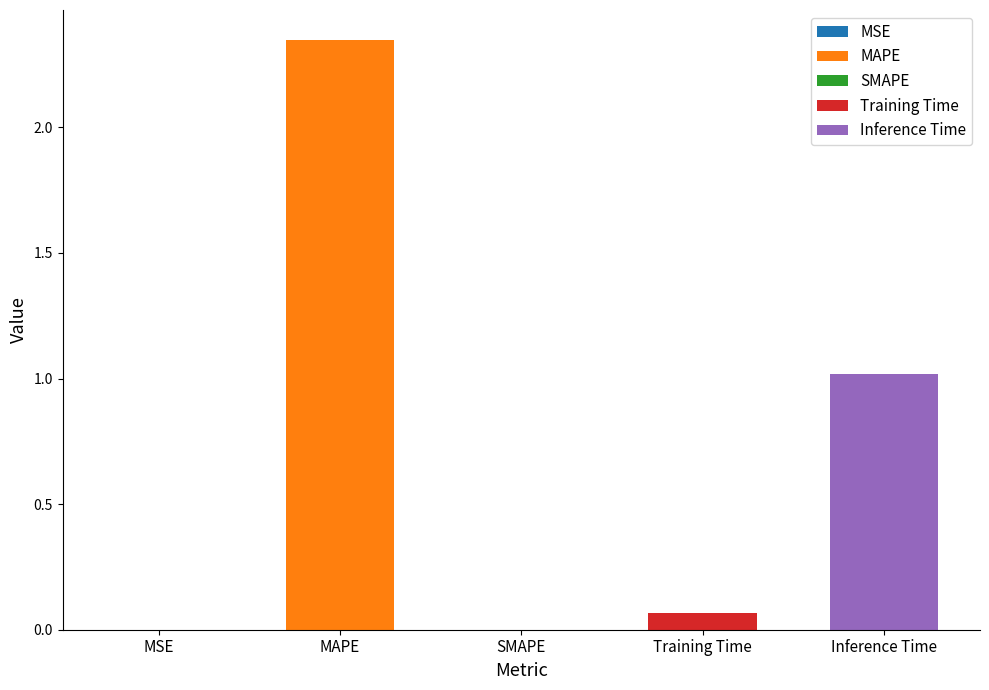

How many values exceed 0?

4